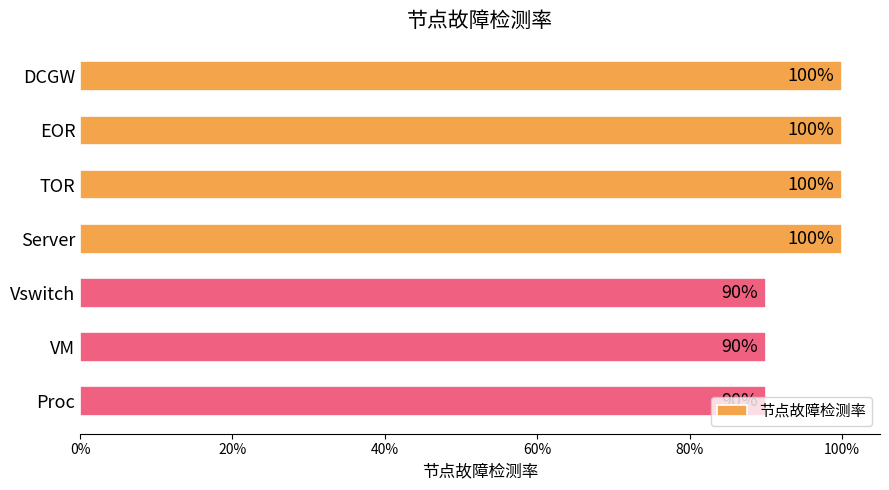

Are the bars horizontal?

Yes